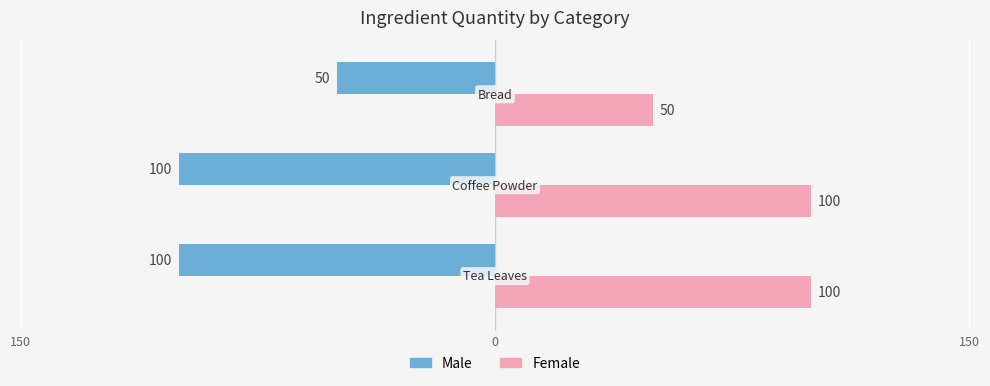

What is the value of the Male bar at the 3rd from the left?

-100